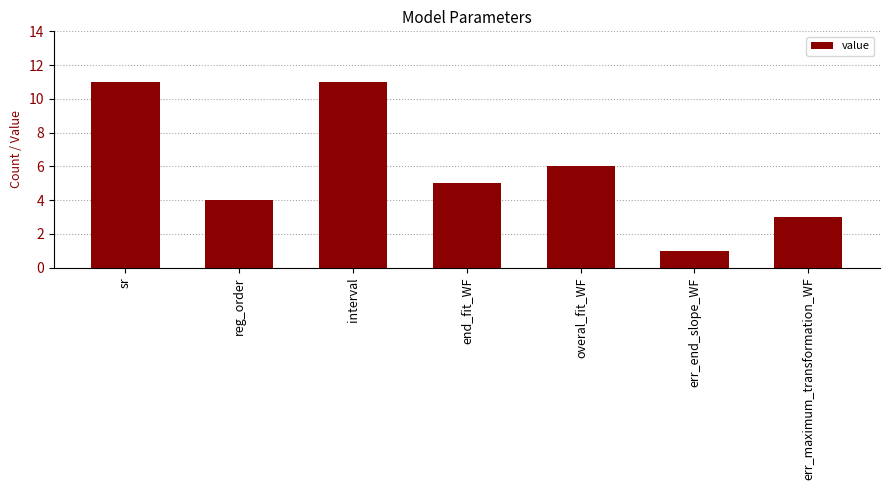

Read the value at interval.

11